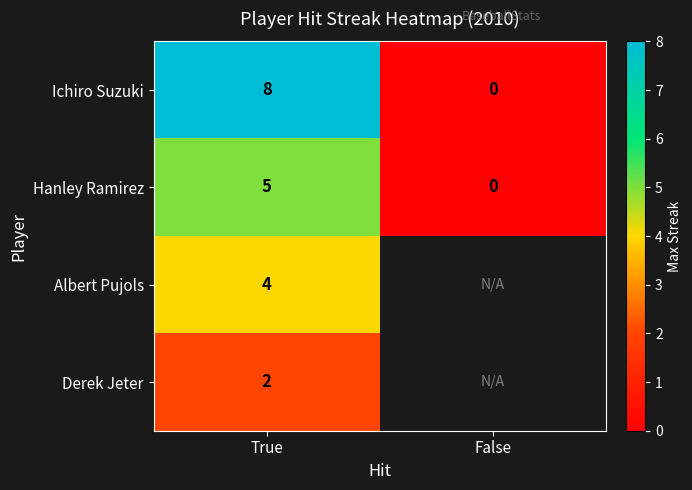

At which category is the sum across all series the highest?

True